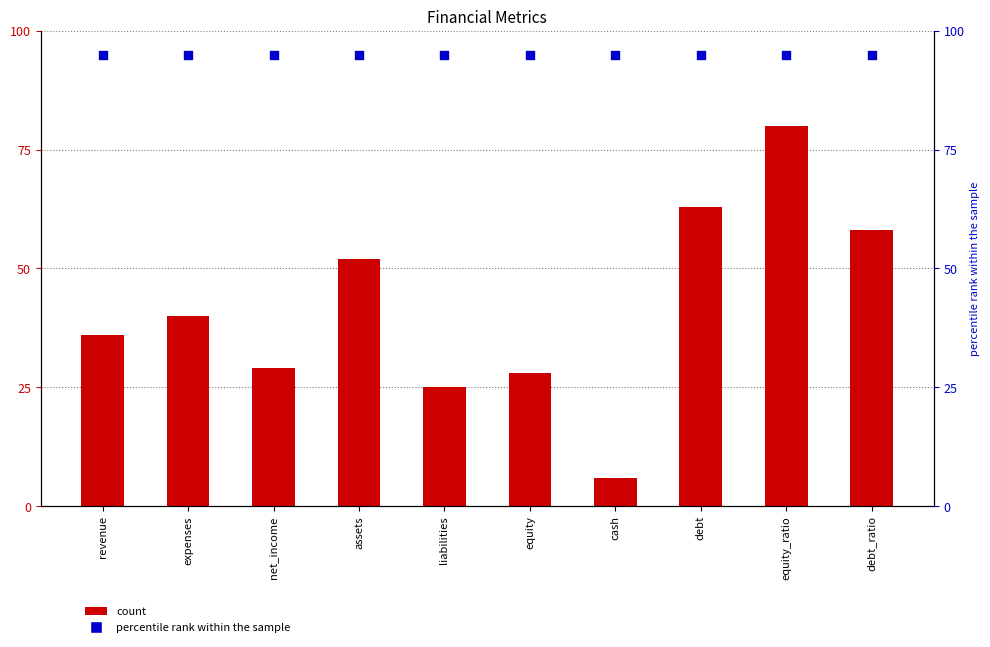

Which series has the widest spread of Y values?

count